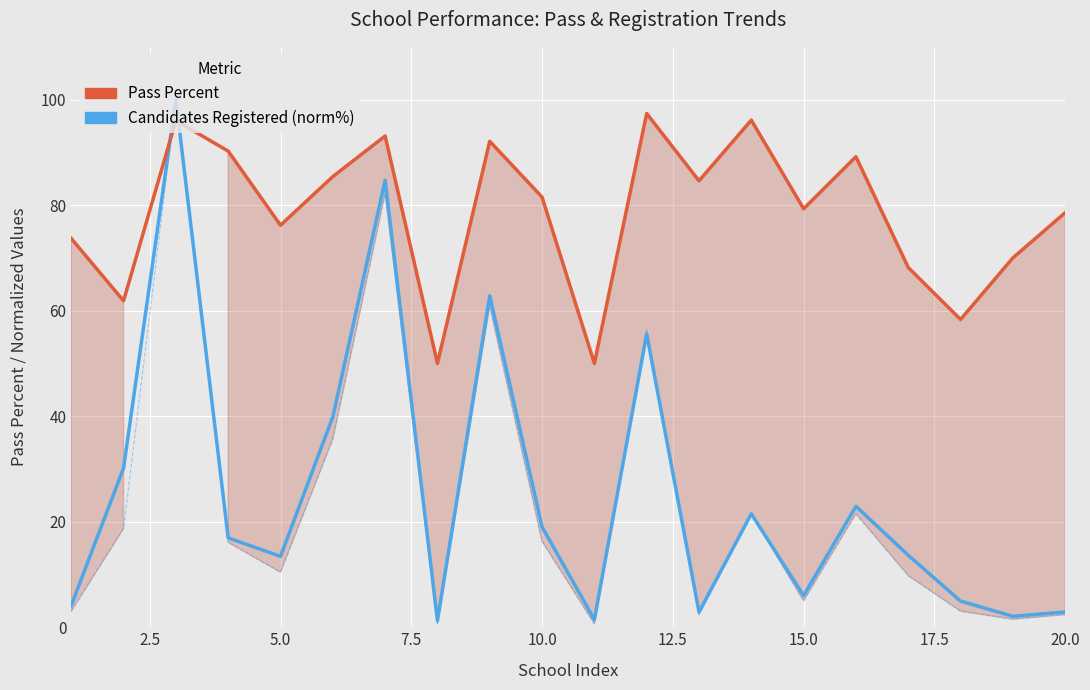

List the series in order of their peak value, highest first.

Candidates Registered (norm%), Pass Percent